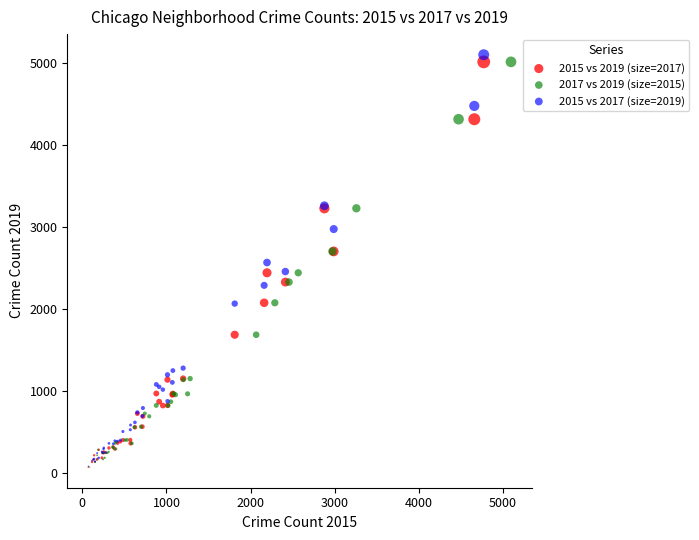

Which series reaches the maximum Y coordinate?

2015 vs 2017 (size=2019)